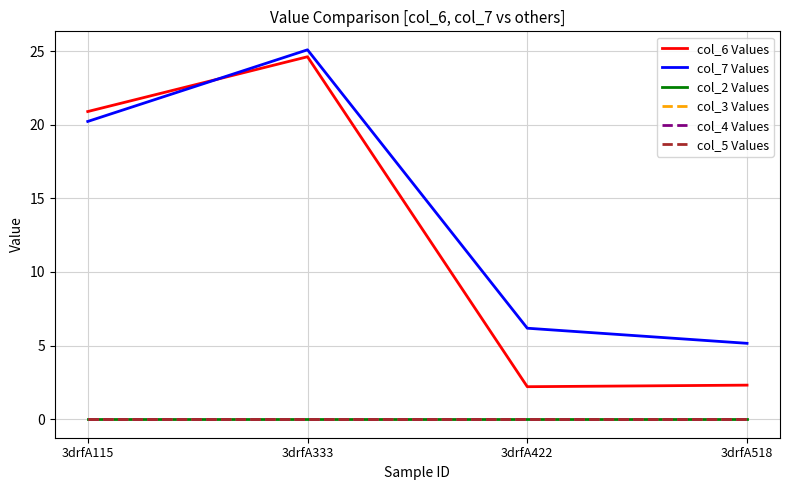

How many lines are shown in the chart?

6